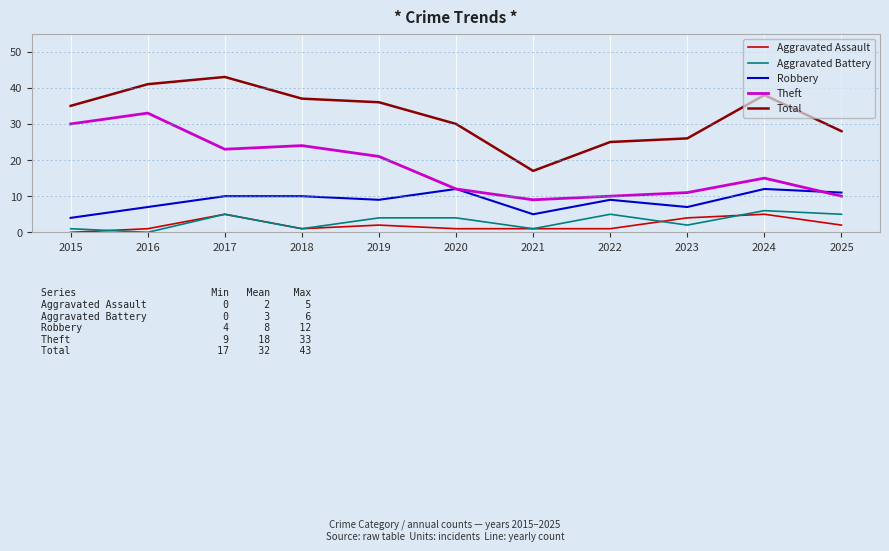

In Theft, how many points are higher than both neighbors (excluding endpoints)?

3